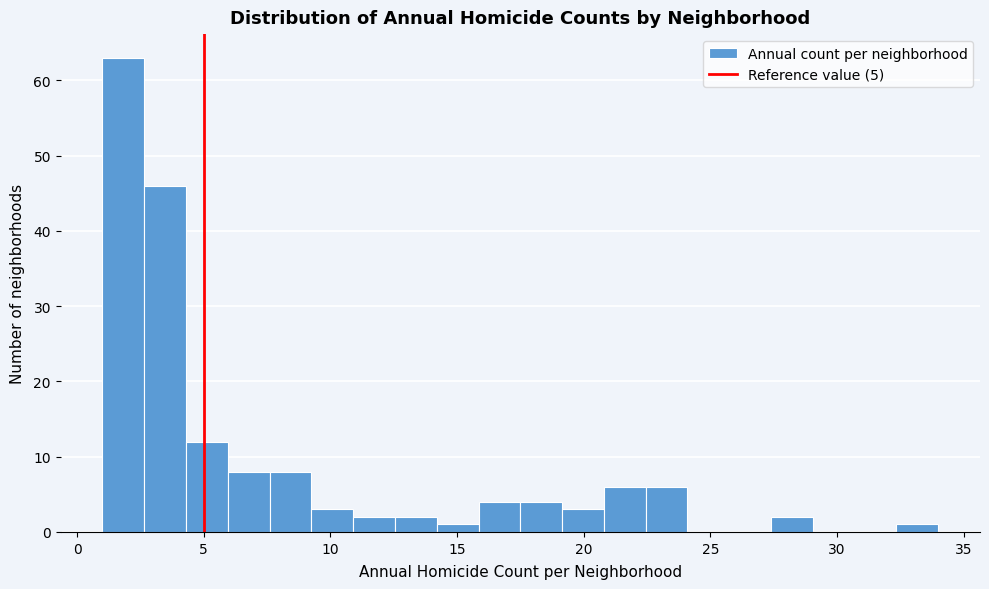

Read against the x-axis, roughly where is the centre of the tallest bar?

2.0